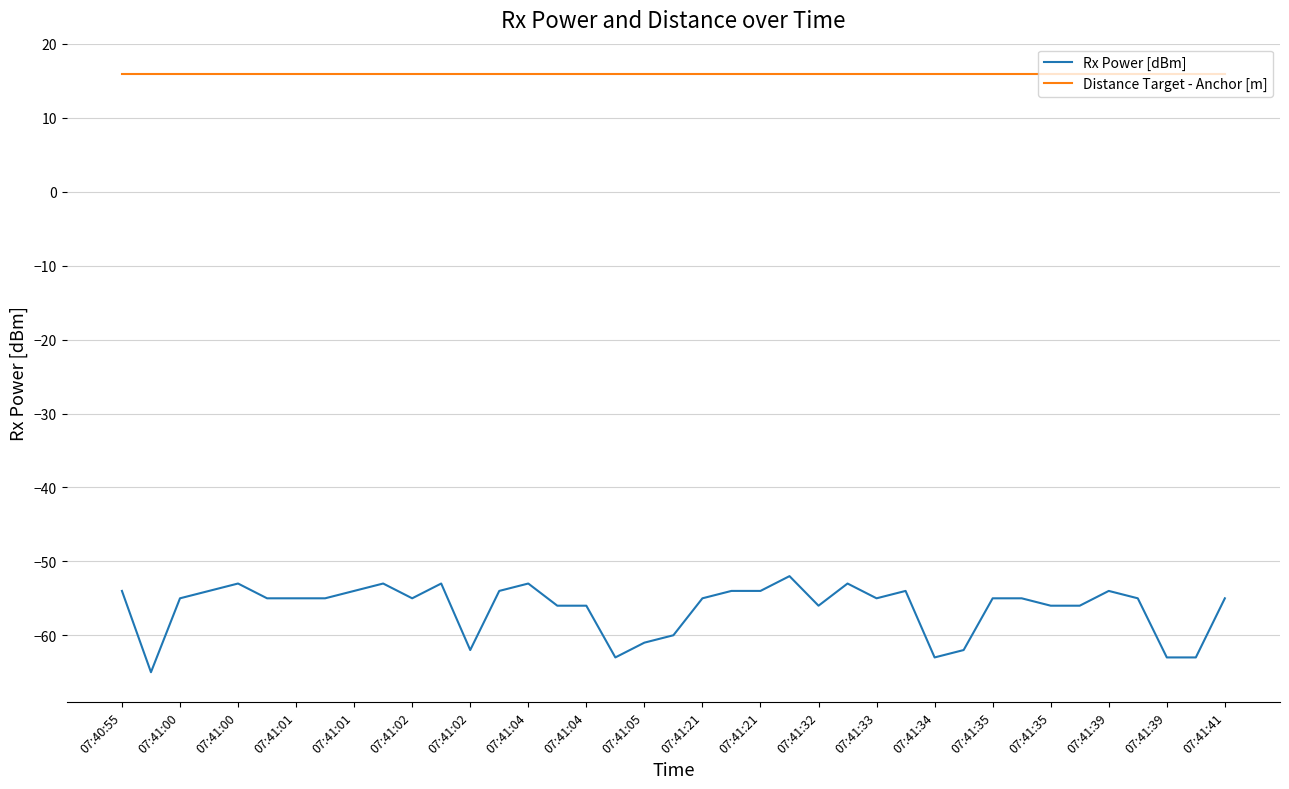

What are all the series names shown in the legend?

Rx Power [dBm], Distance Target - Anchor [m]